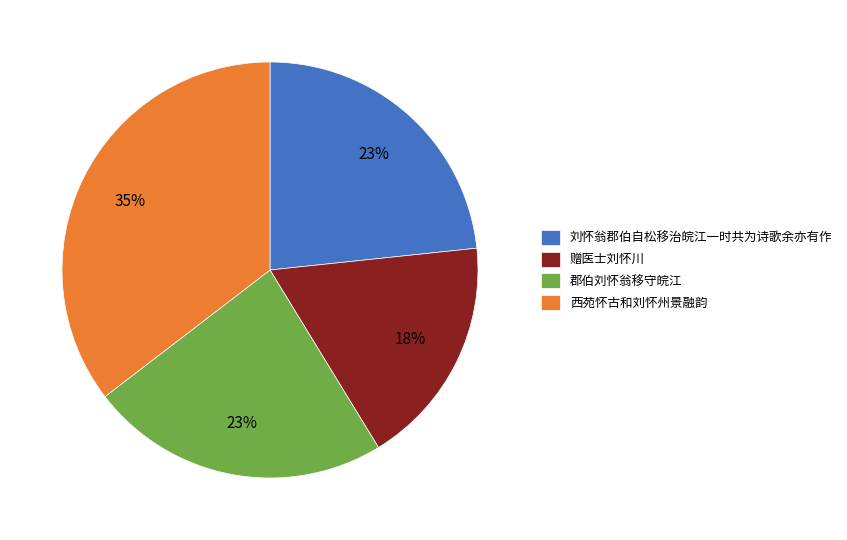

To the nearest percent, what is the difference between the 西苑怀古和刘怀州景融韵 and 刘怀翁郡伯自松移治皖江一时共为诗歌余亦有作 slice percentages?

12%